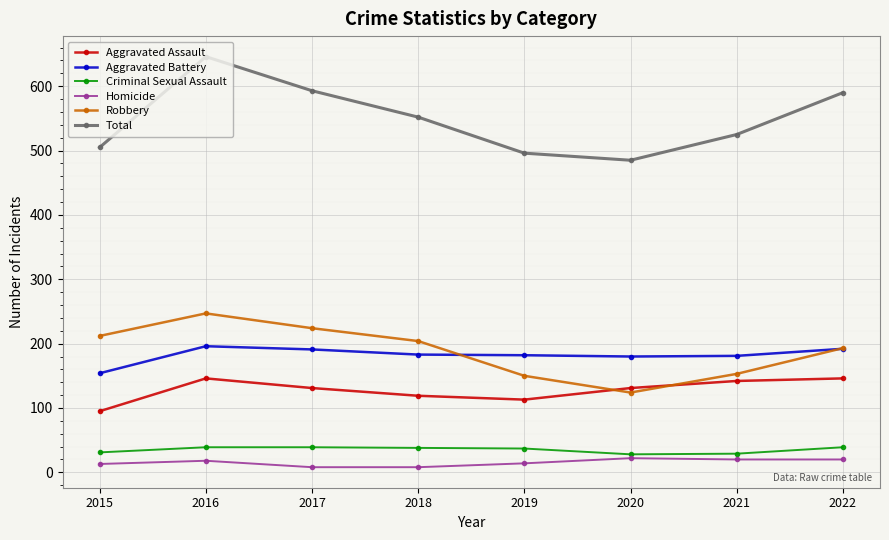

Is it true that Homicide equals 18 at 2016?

True